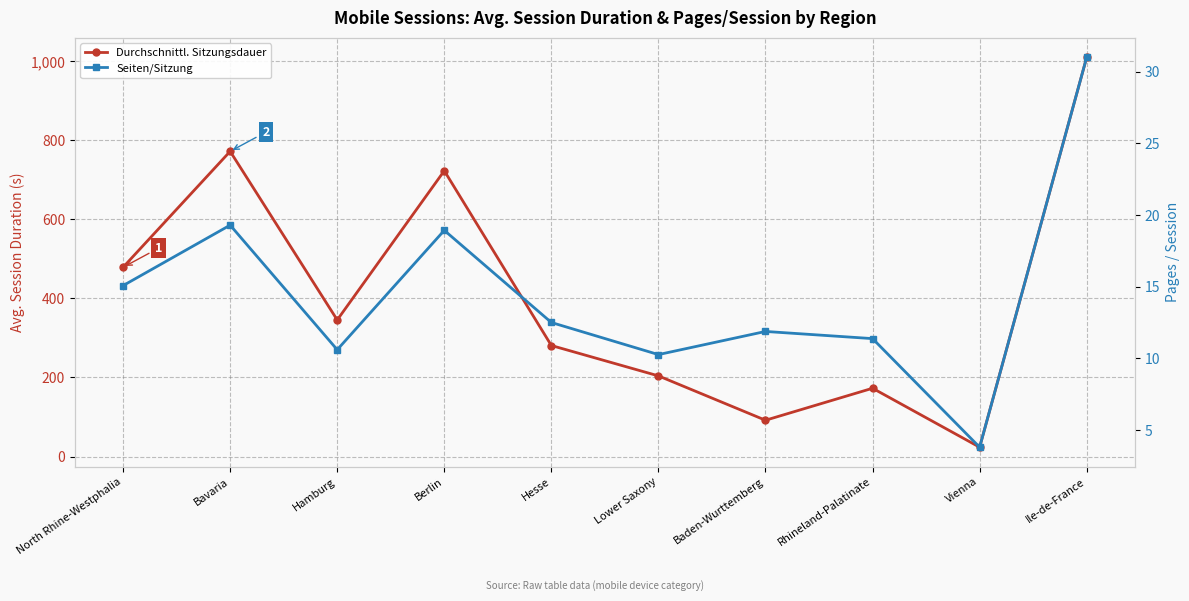

The value of Seiten/Sitzung at Bavaria is 34.2. True or false?

False